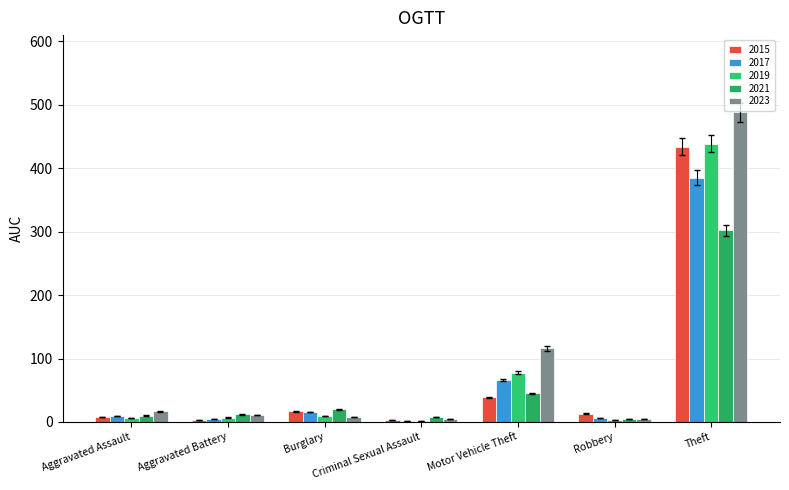

Which series has the largest range (max minus min)?

2023